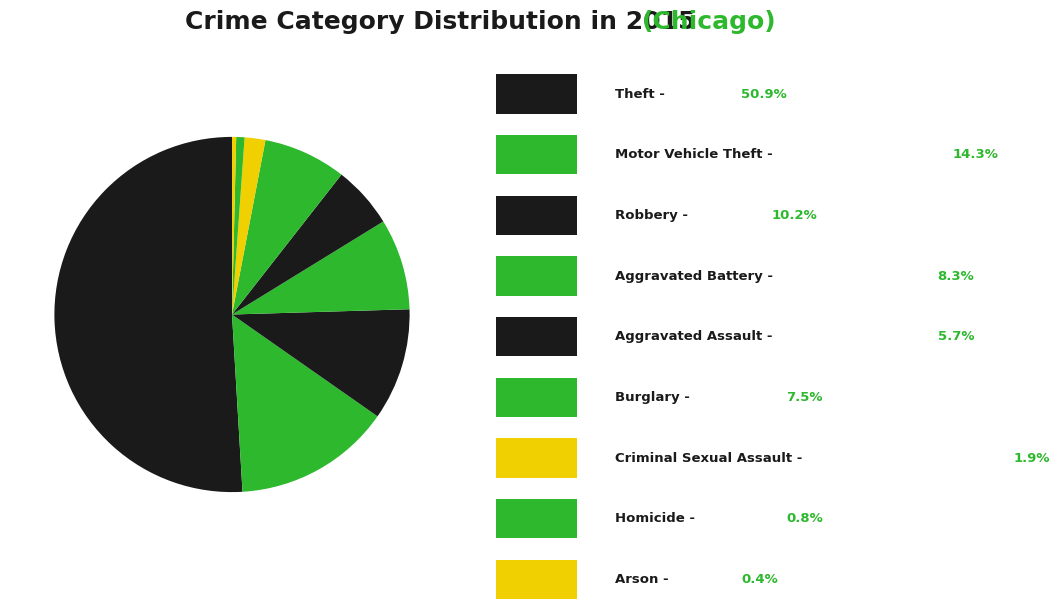

How many slices are in this pie chart?

9